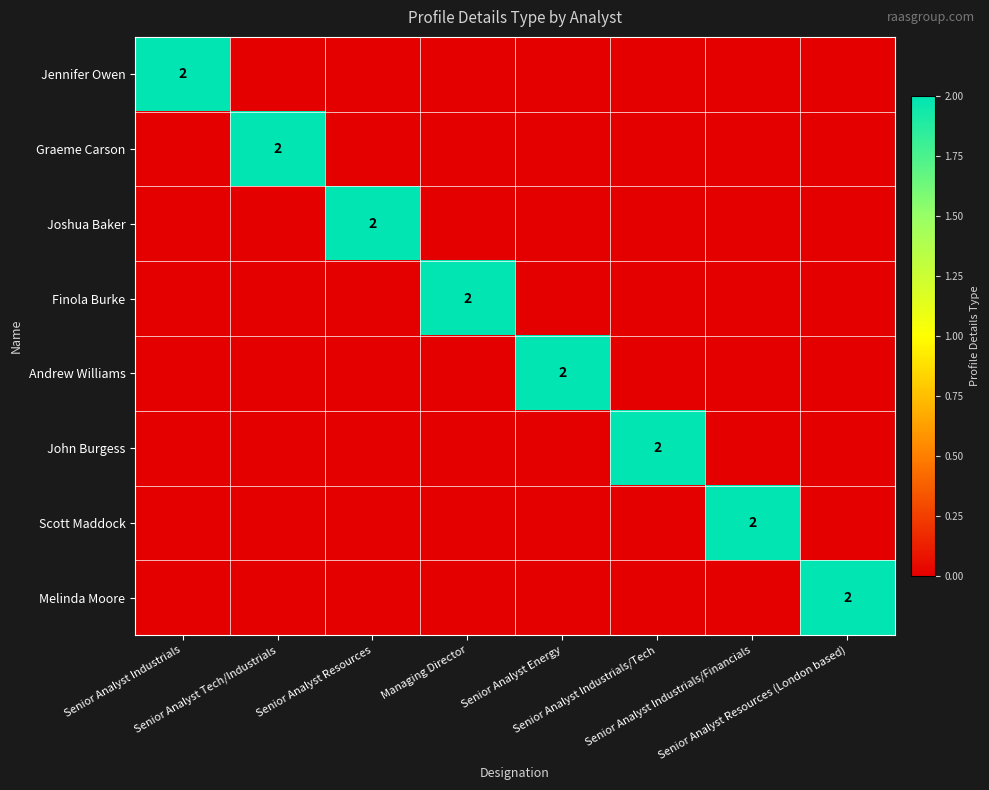

At which category is the sum across all series the highest?

Senior Analyst Industrials